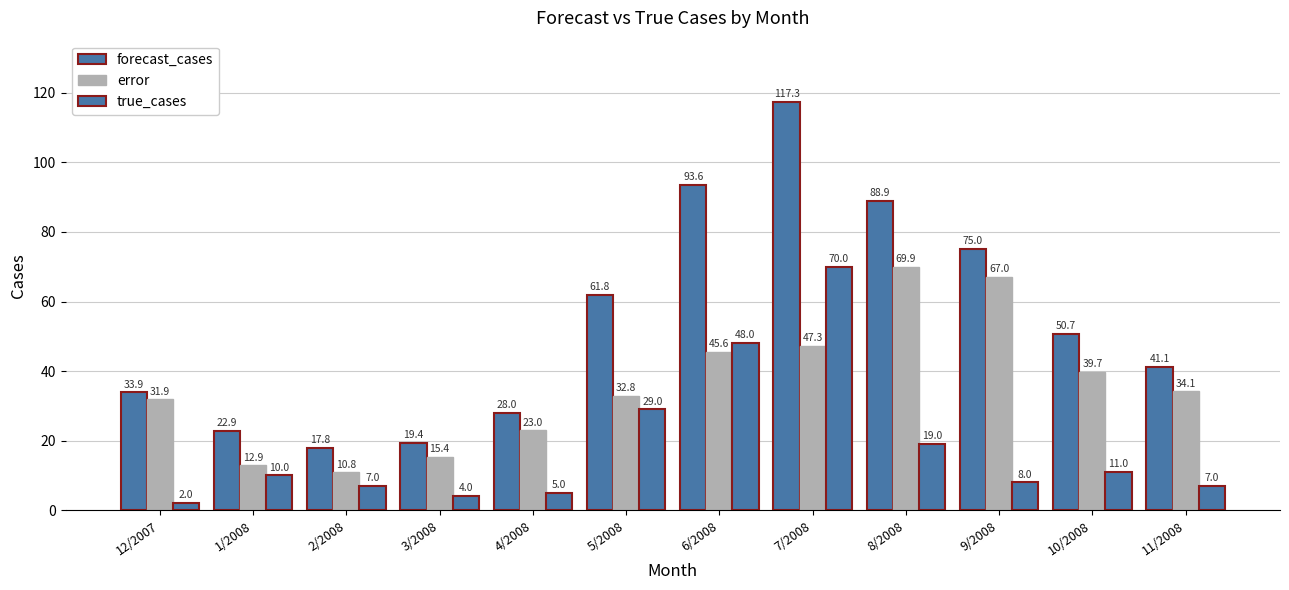

Reading right to left, list all the values displayed in this chart.

forecast_cases: 41.1	50.7	75.0	88.9	117.3	93.6	61.8	28.0	19.4	17.8	22.9	33.9
error: 34.1	39.7	67.0	69.9	47.3	45.6	32.8	23.0	15.4	10.8	12.9	31.9
true_cases: 7.0	11.0	8.0	19.0	70.0	48.0	29.0	5.0	4.0	7.0	10.0	2.0